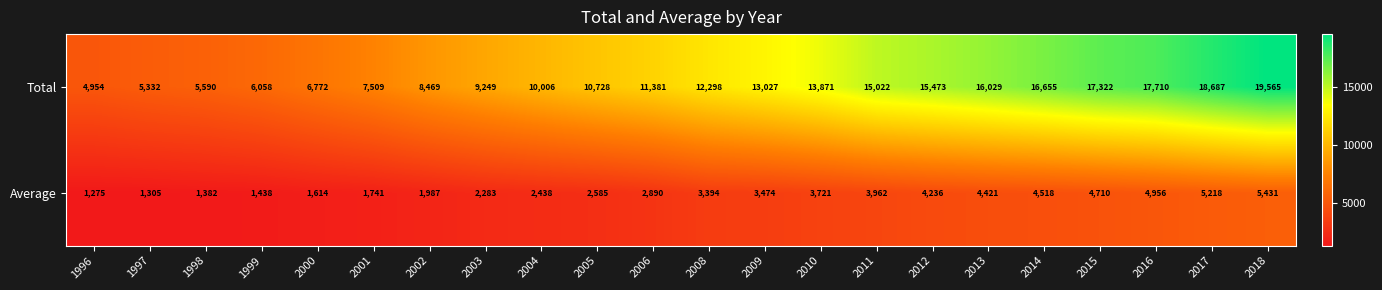

At which label is Average closest to 3353?

2008